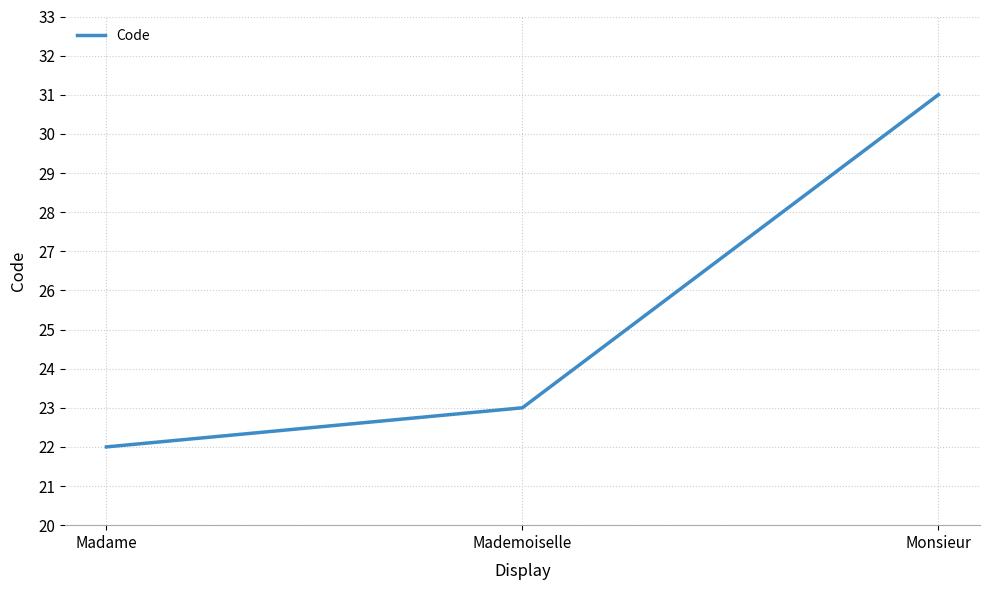

How many distinct data groups are displayed?

1